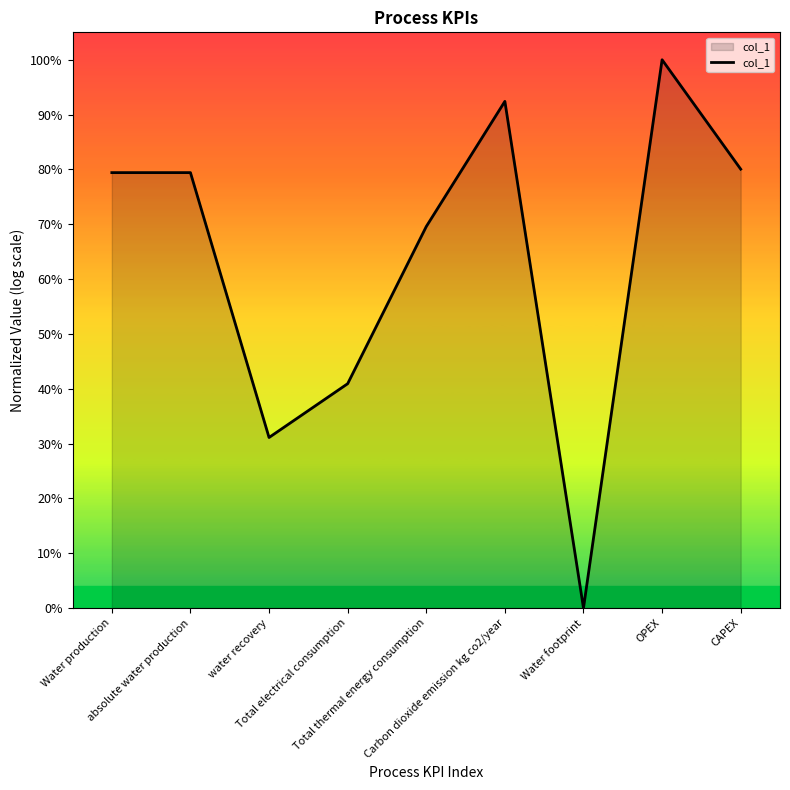

Does the chart have visible grid lines?

No